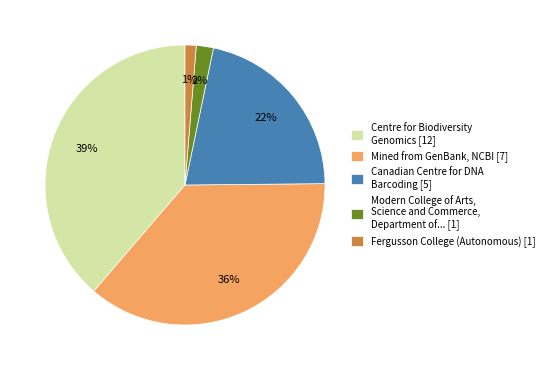

What percentage is the Mined from GenBank, NCBI [7] slice, to the nearest percent?

36%